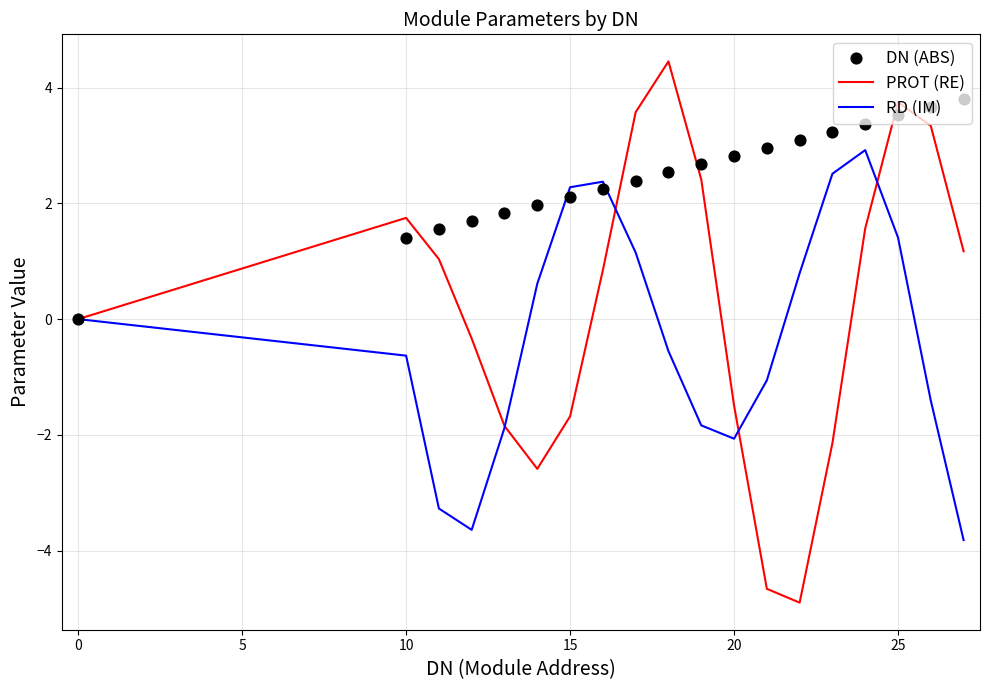

What are all the series names shown in the legend?

PROT (RE), RD (IM), DN (ABS)